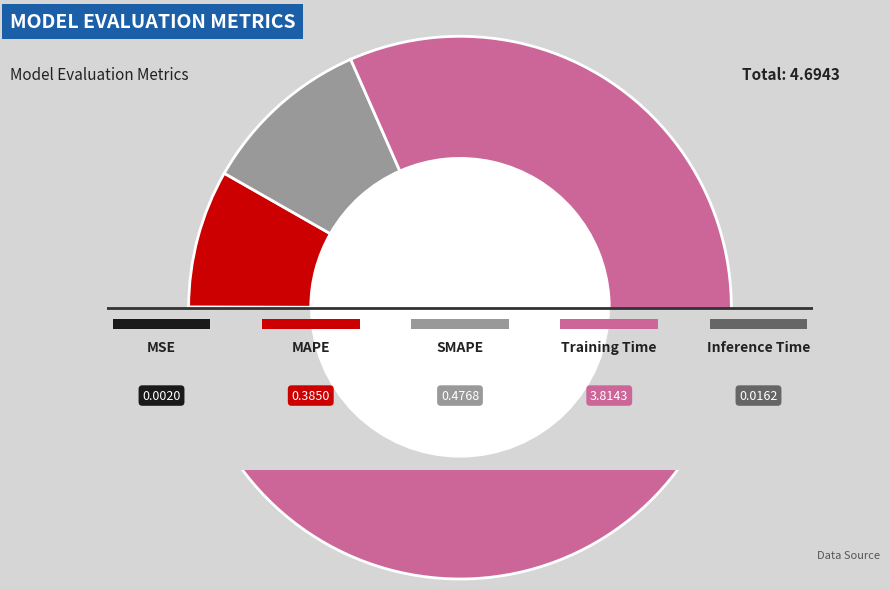

Is the sum of Training Time and MSE greater than half?

Yes